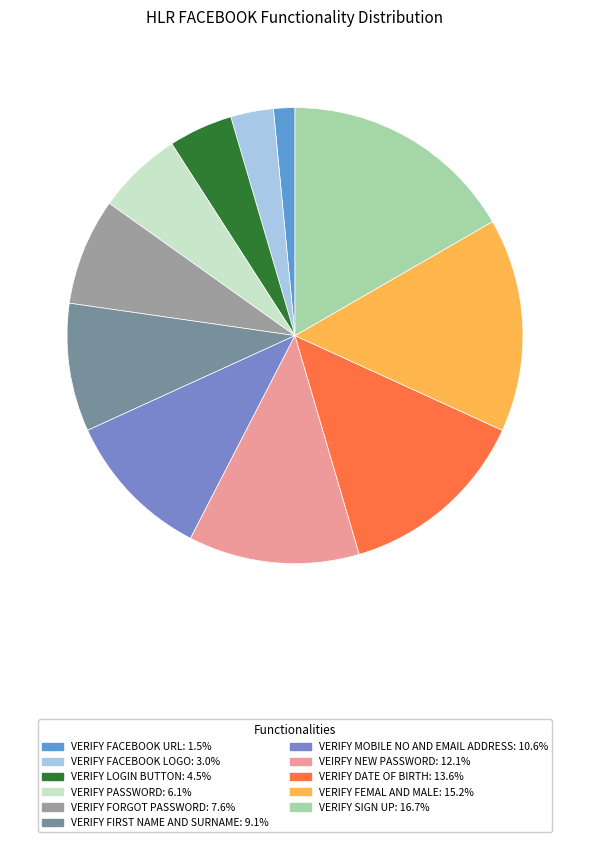

To the nearest percent, what is the combined percentage of VERIFY SIGN UP and VERIFY PASSWORD?

23%